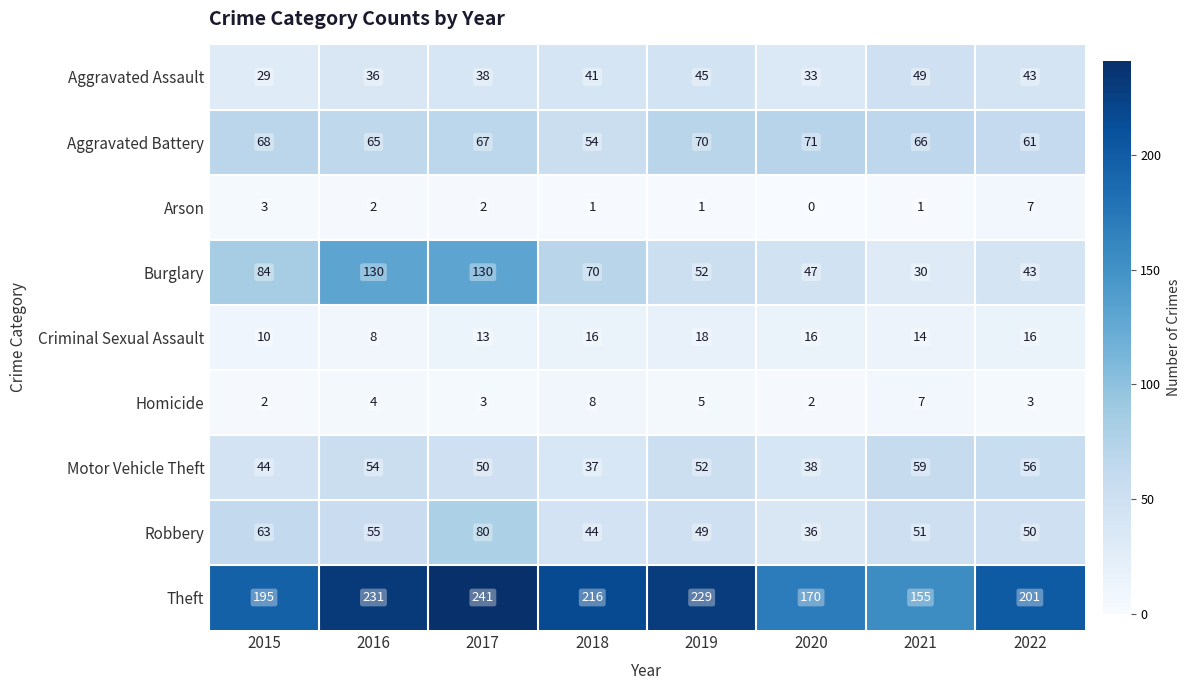

Count the number of data series in this chart.

9